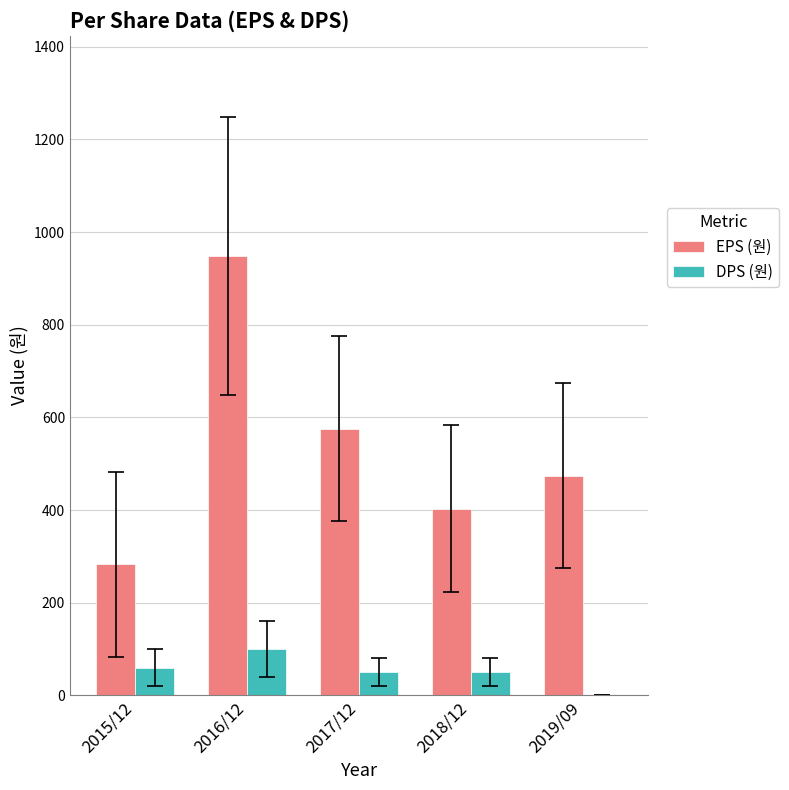

What is the spread (max minus min) of values at 2019/09?

474